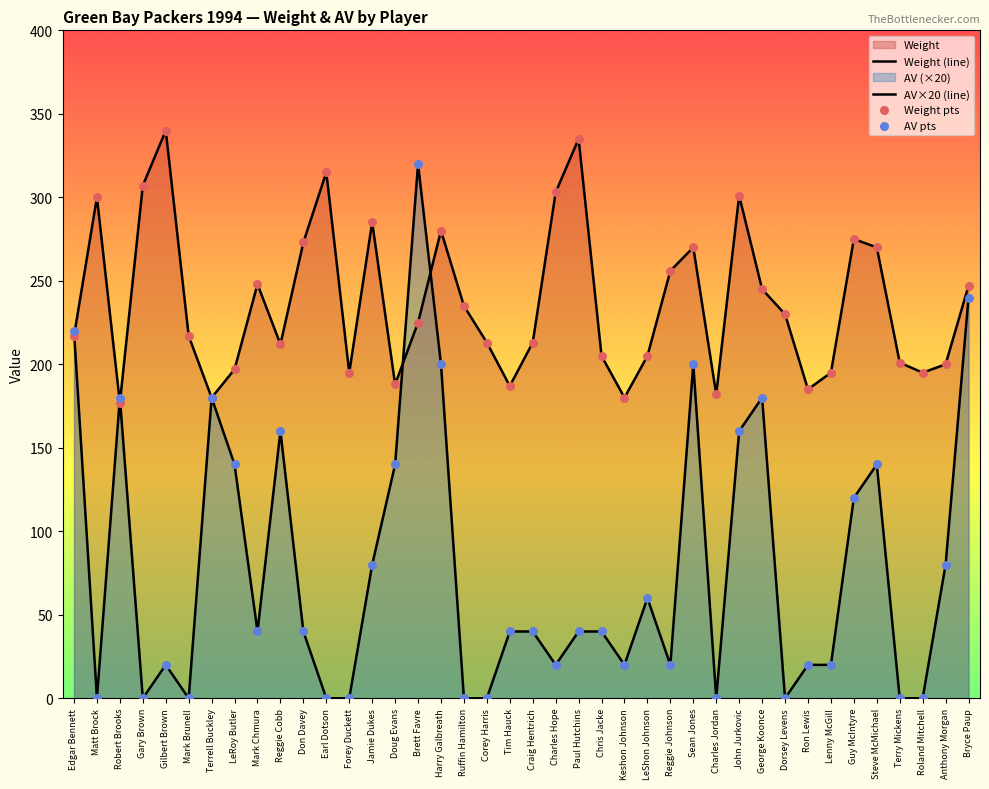

Which series has the largest total across all categories?

Weight (line)